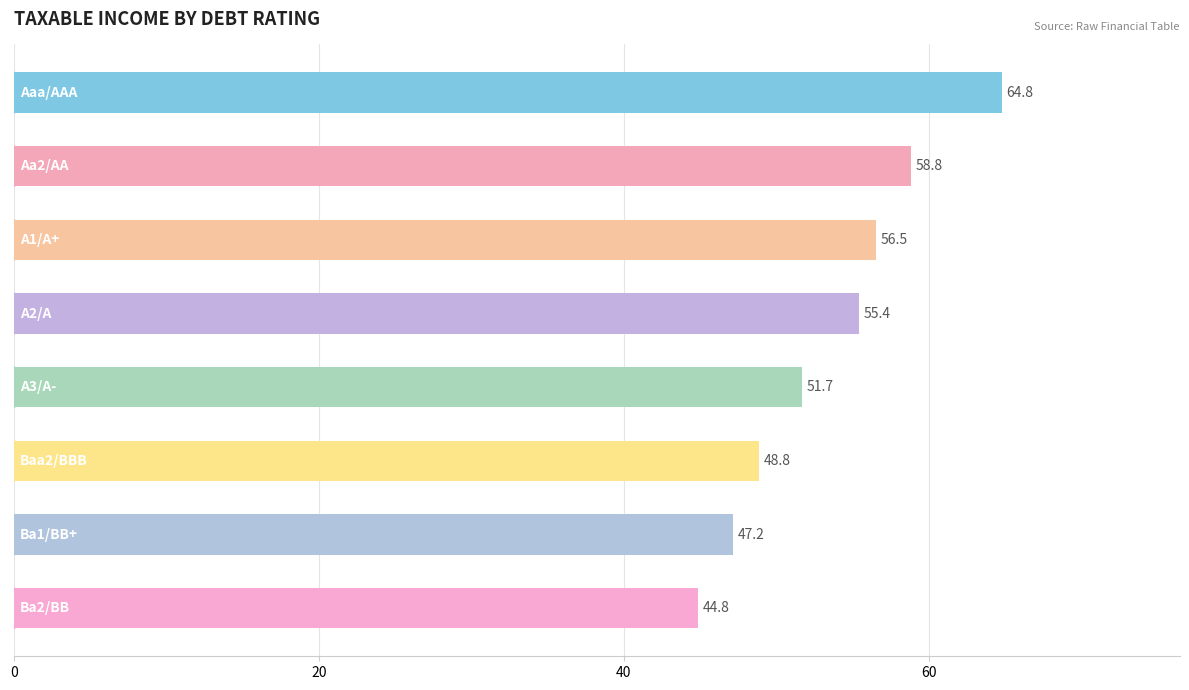

Reading bottom to top, transcribe all the data shown in this chart.

44.8	47.2	48.8	51.7	55.4	56.5	58.8	64.8